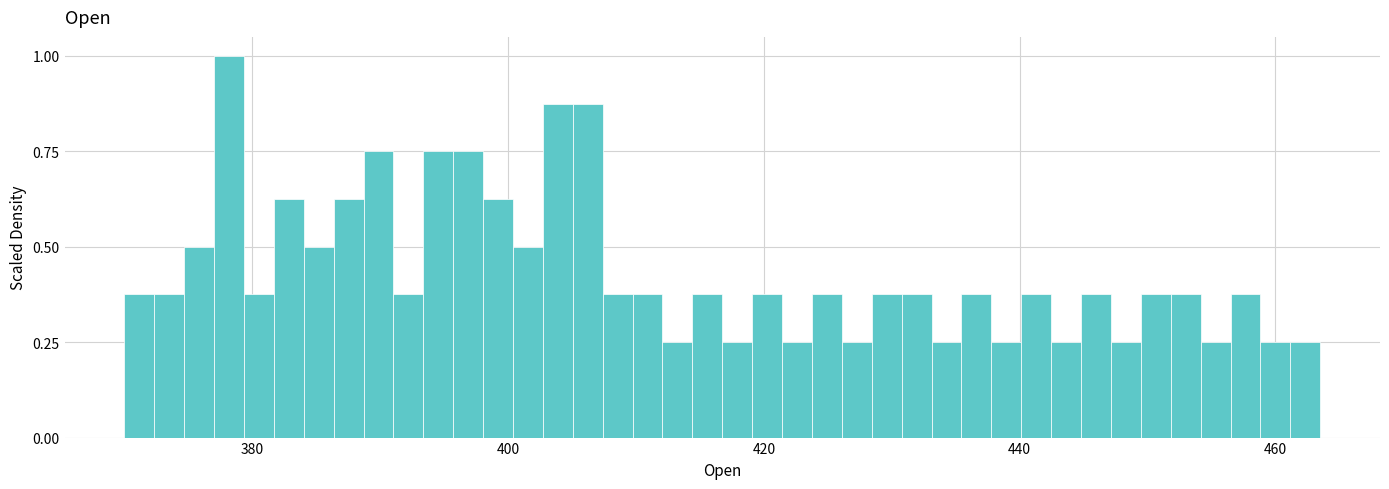

Around what value on the x-axis is the tallest bar? Give the approximate position of its centre, as read against the axis.

378